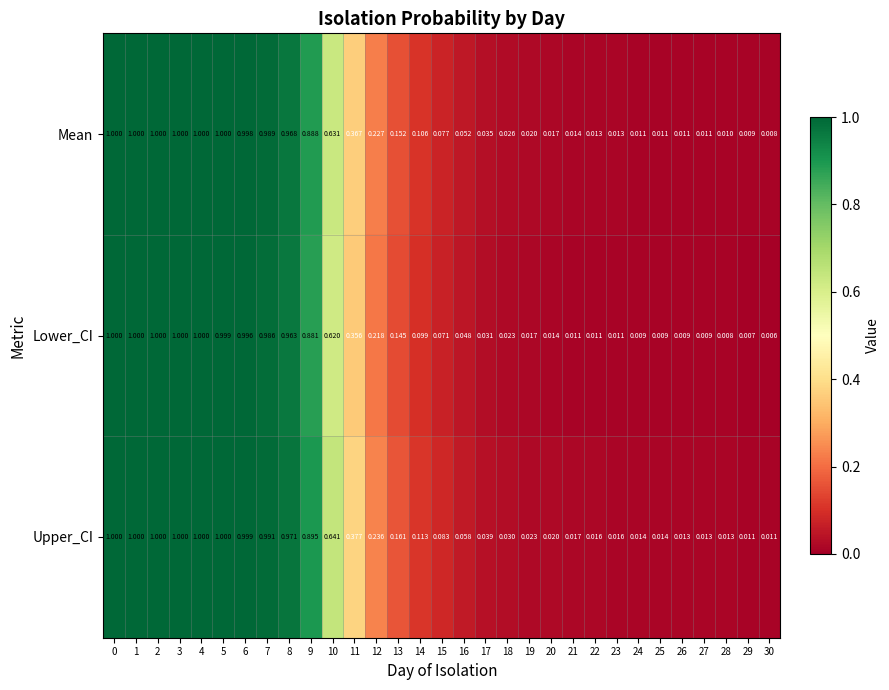

Rank the series by their average value, from lowest to highest.

Lower_CI, Mean, Upper_CI